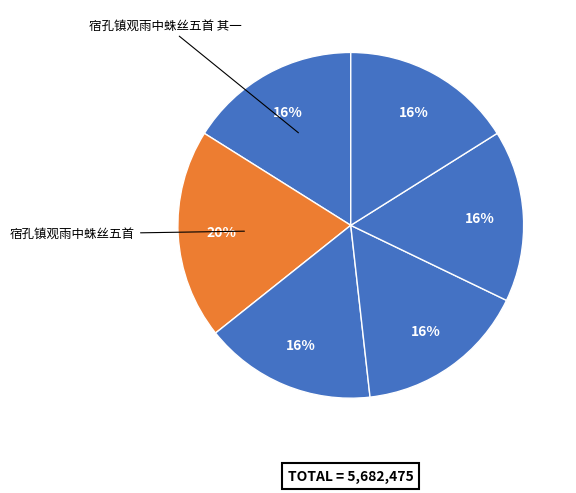

Which category has the smallest portion of the pie?

宿孔镇观雨中蛛丝五首 其五